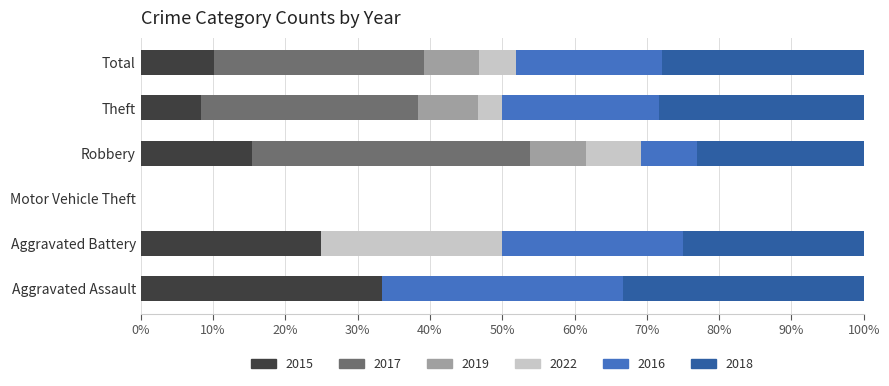

True or false: 2015 has a value of 6.3 at Robbery.

False